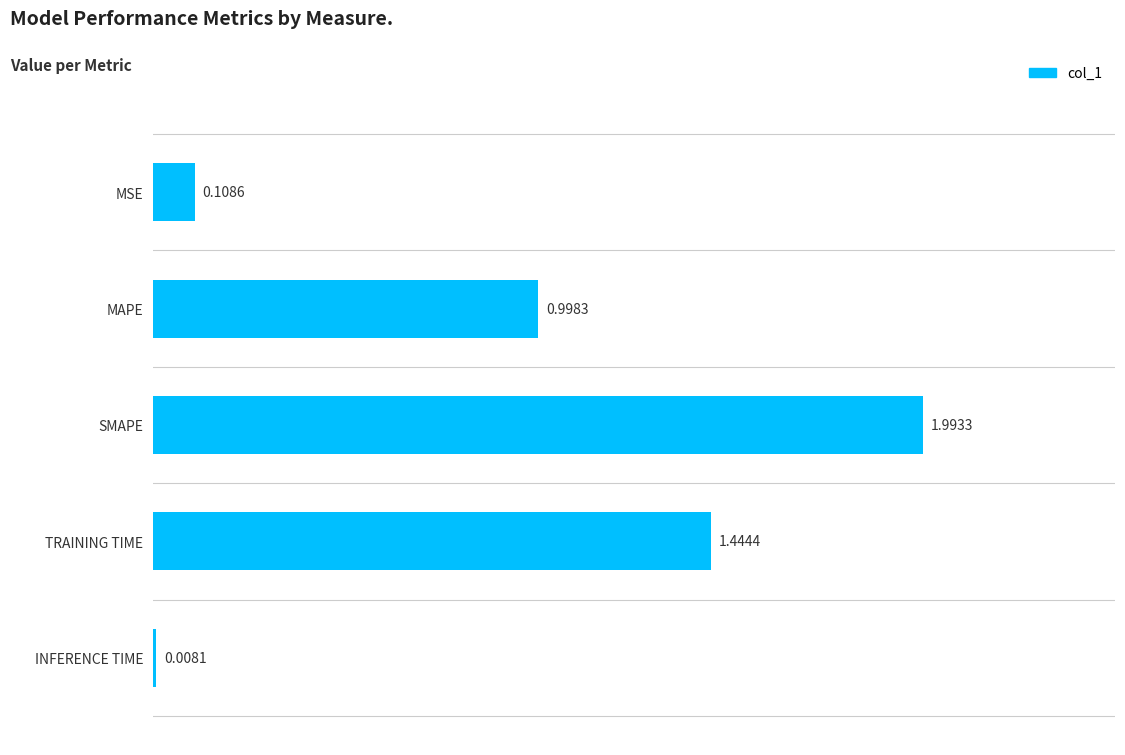

What is the label of the 4th bar from the top?

TRAINING TIME